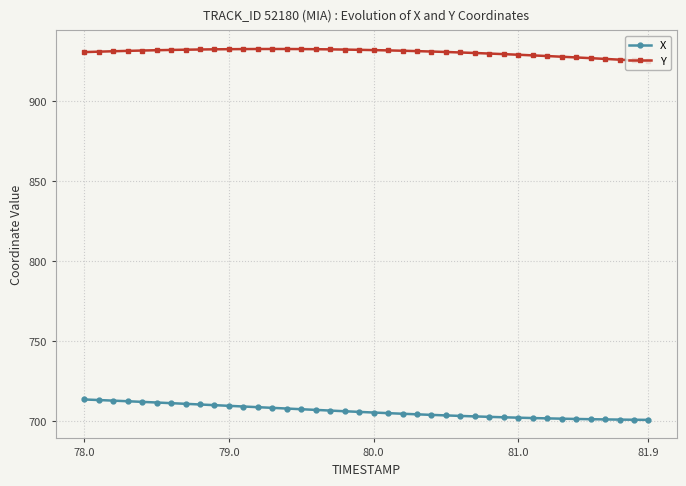

Which series has the largest total across all categories?

Y